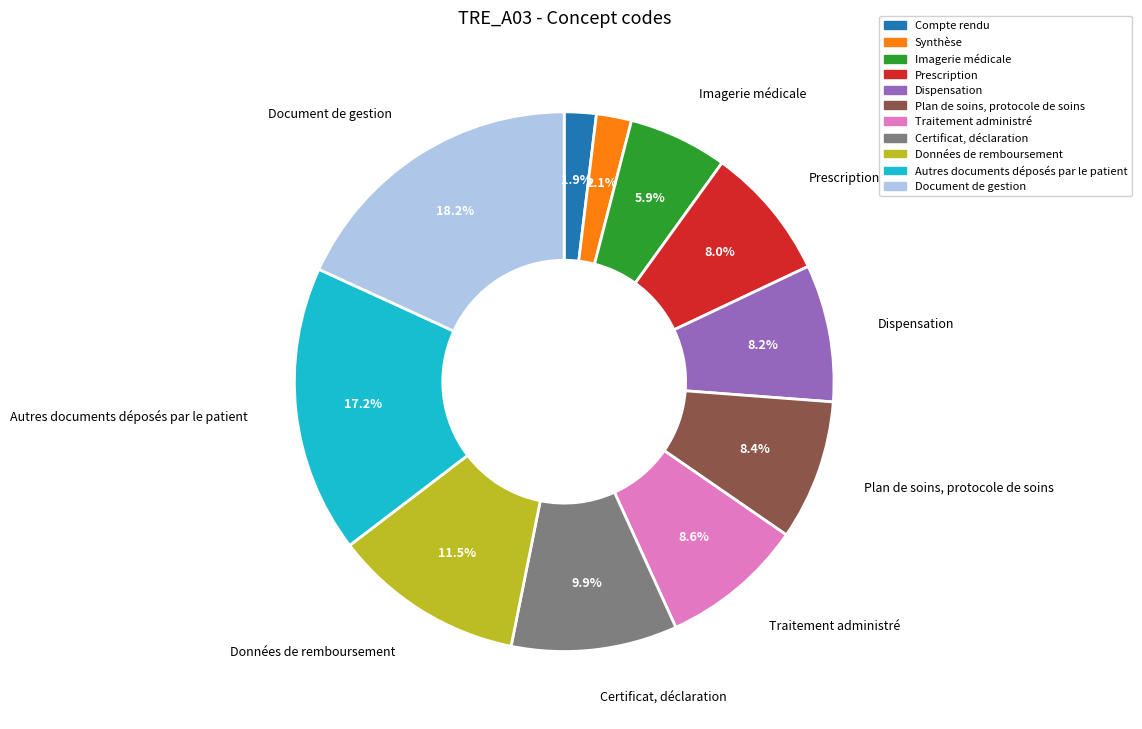

To the nearest percent, what portion does Certificat, déclaration represent?

10%